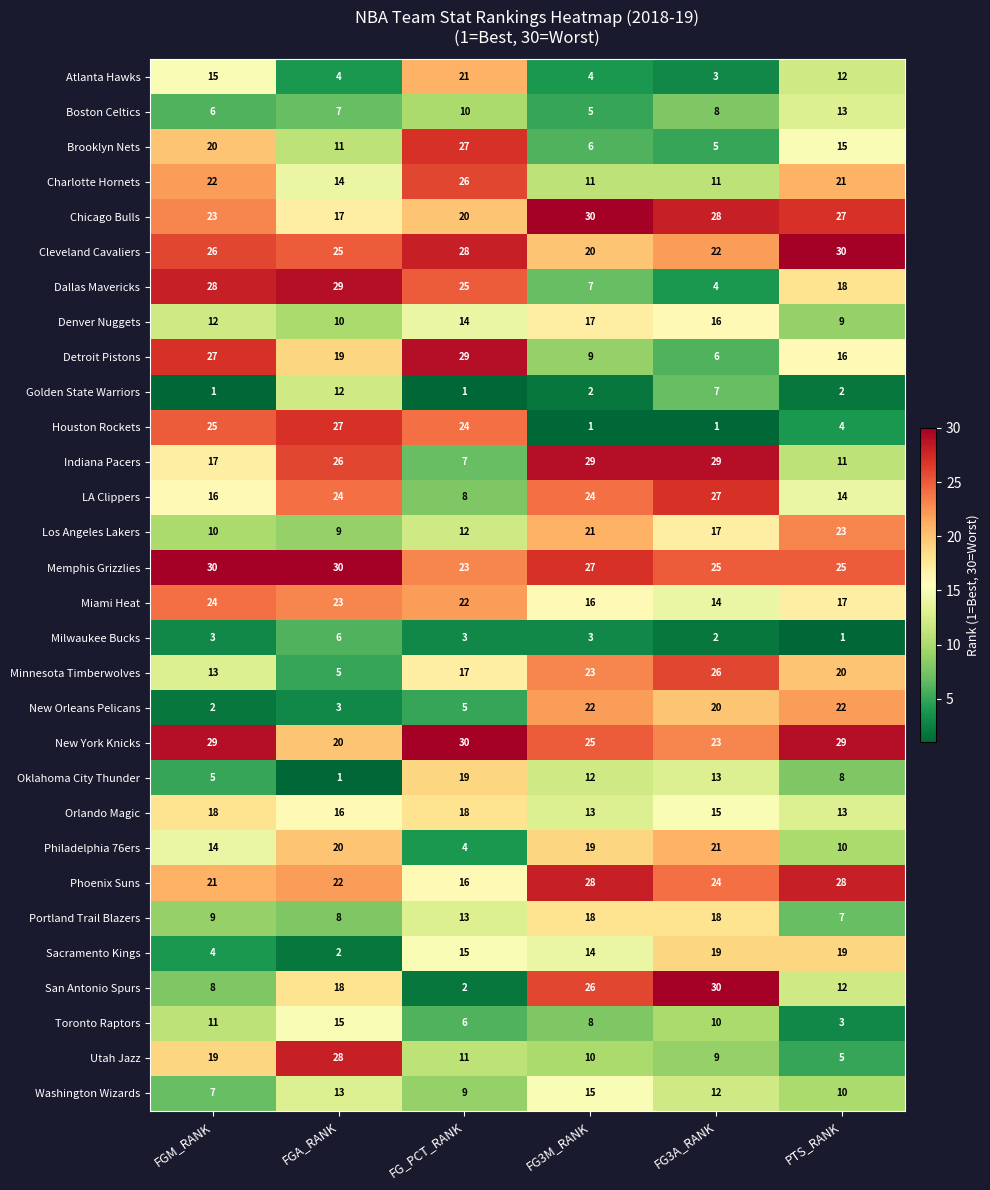

At how many categories does at least one series exceed 24?

6